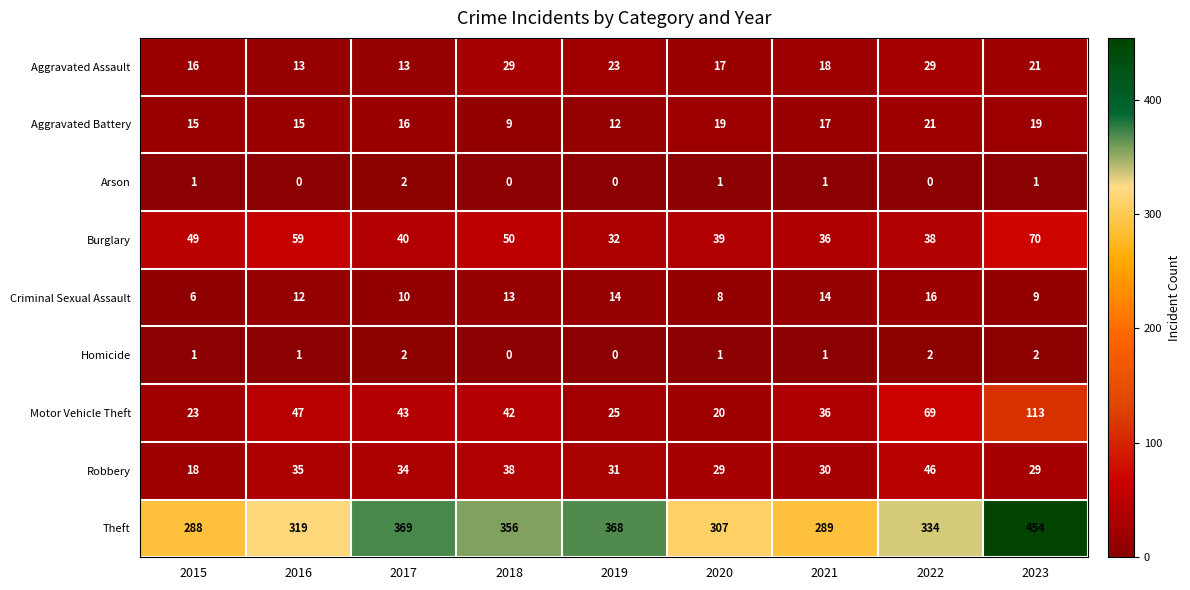

The value of Theft at 2020 is 307. True or false?

True